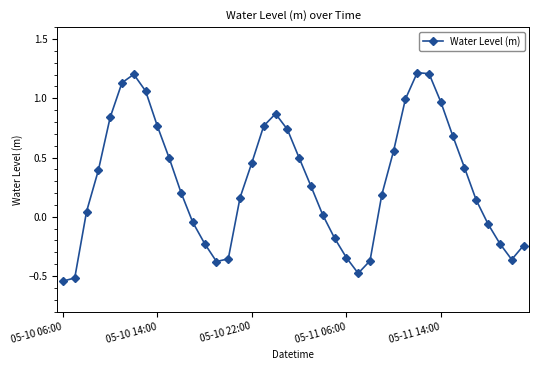

What is the difference between the second highest and second lowest values?

1.7